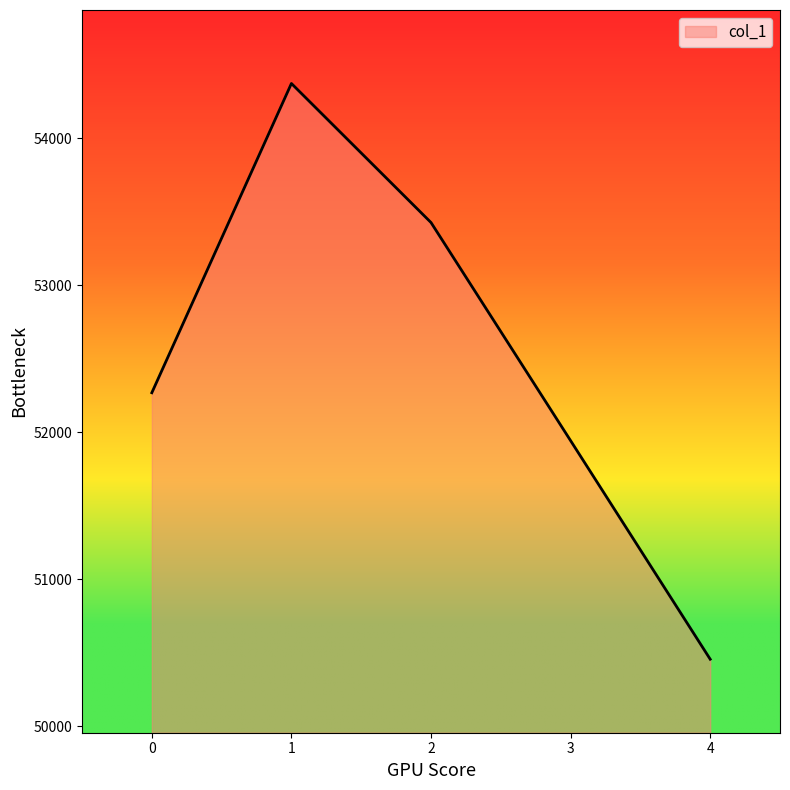

What is the approximate value at 3?

51942